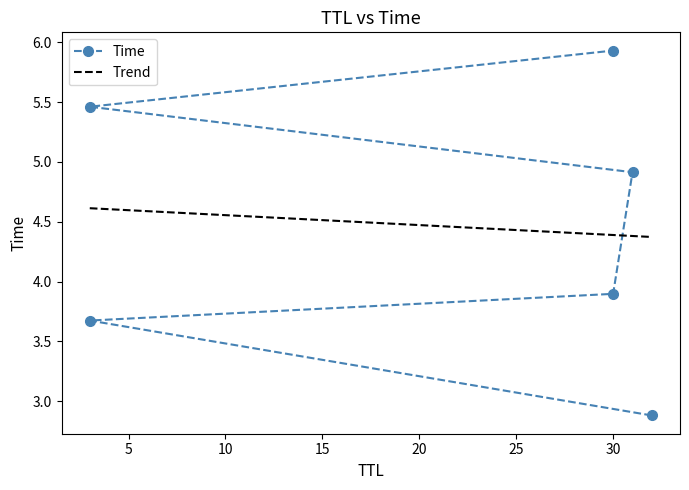

What is the average value?

4.5